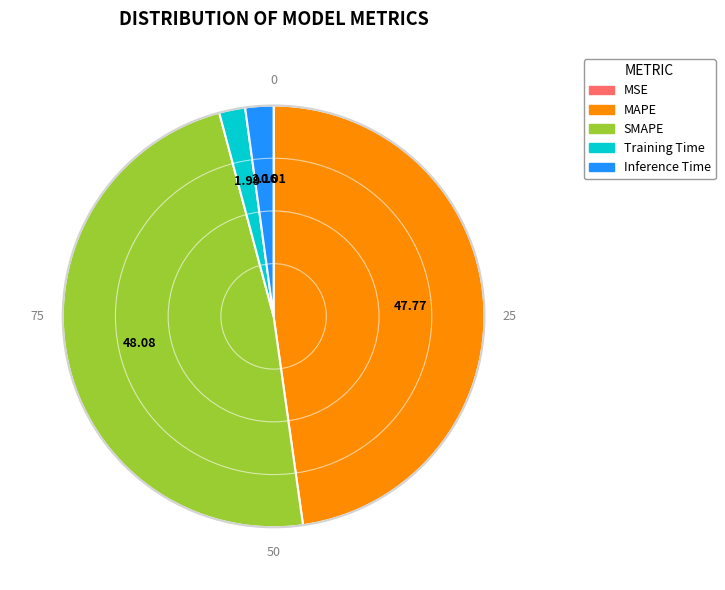

True or false: Training Time accounts for 2% of the total.

True